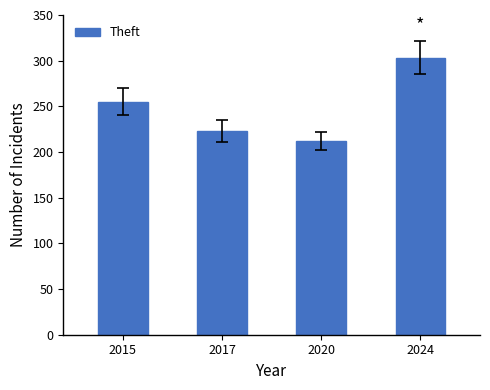

Is it true that the value at 2017 is 118?

False